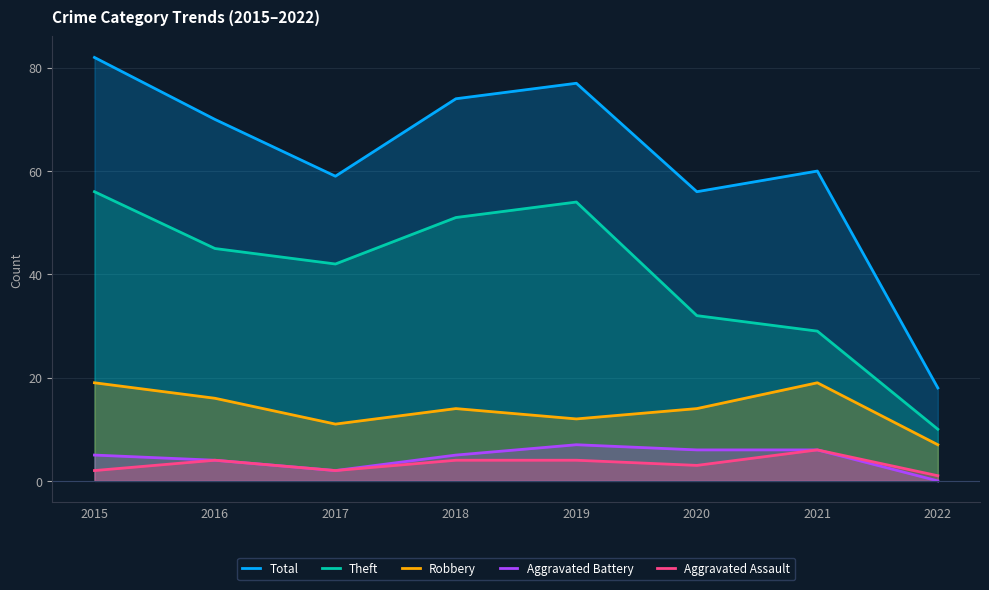

At which category does the chart reach its minimum across all series?

2022